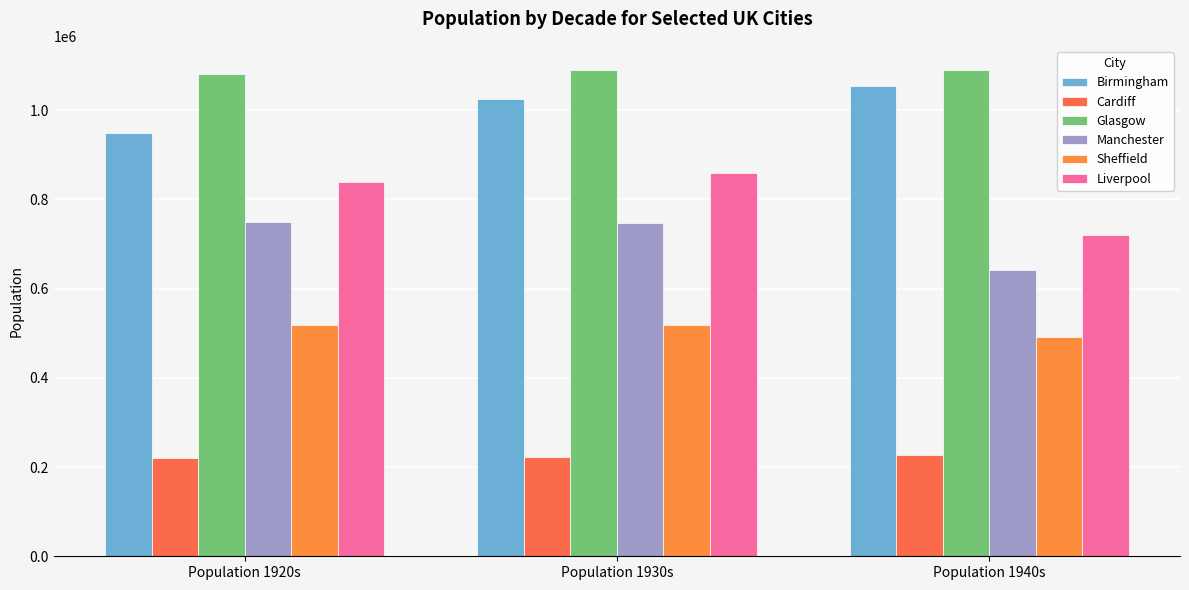

How many categories are shown in the chart?

3